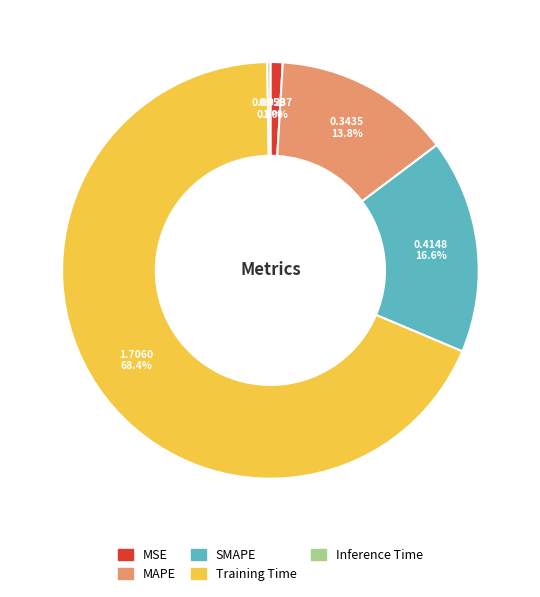

To the nearest percent, what is the average slice percentage?

20%